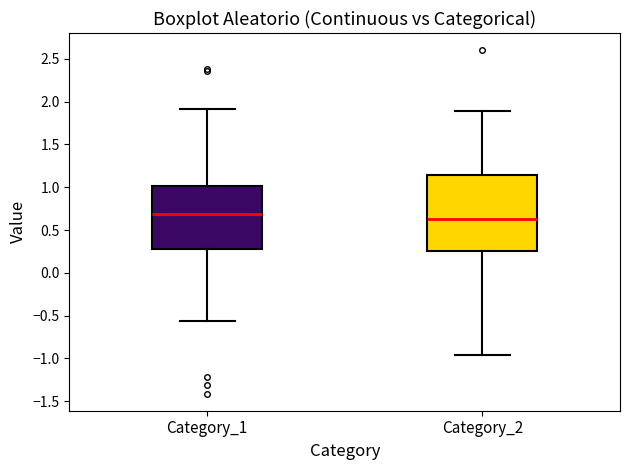

Reading left to right, transcribe this box plot: for each box, give where its median line is, the range the box spans, and where its two whiskers end, as read against the y-axis. The values are not printed on the chart, so give them approximately, as read against the axis.

Category_1: median 0.70, box 0.30 to 1.00, whiskers -0.55 to 1.90
Category_2: median 0.65, box 0.25 to 1.15, whiskers -0.95 to 1.90